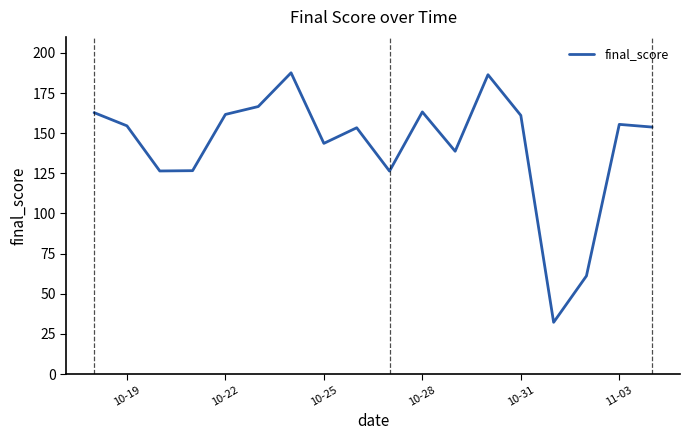

What is the smallest value displayed?

32.2